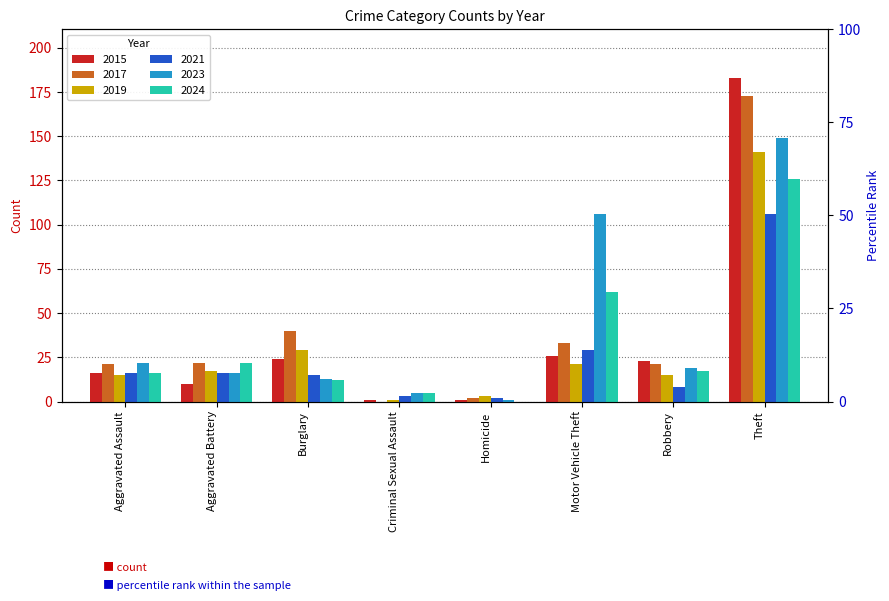

Rank the categories by 2015 value from lowest to highest.

Criminal Sexual Assault, Homicide, Aggravated Battery, Aggravated Assault, Robbery, Burglary, Motor Vehicle Theft, Theft